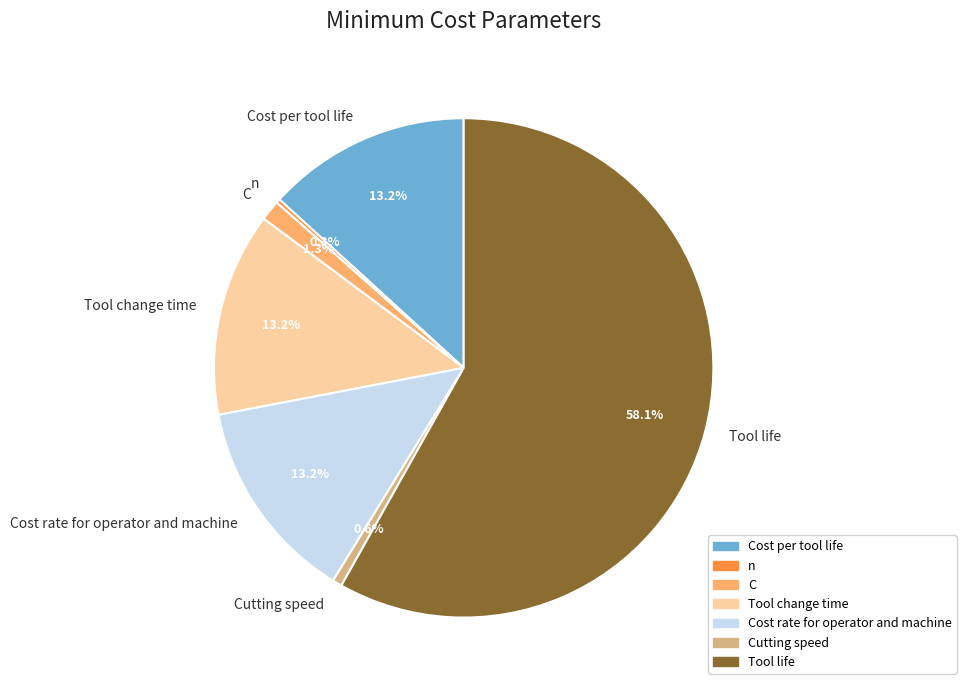

Which slice is the largest?

Tool life